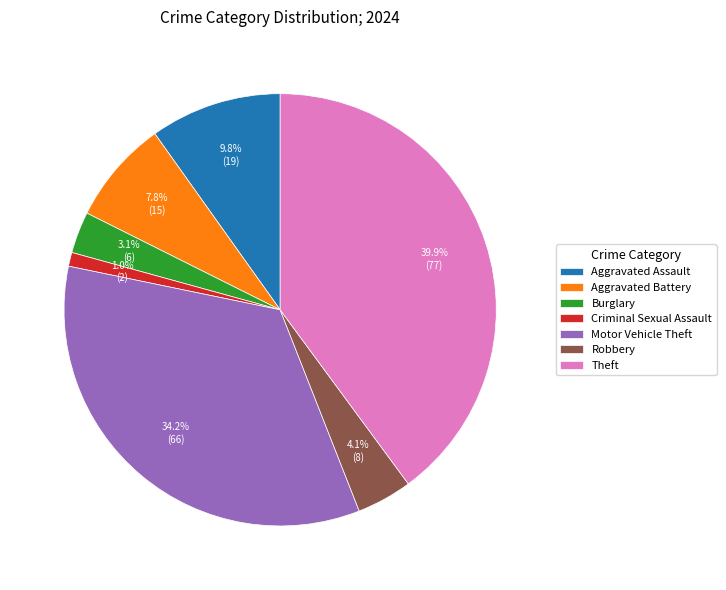

Is the sum of Burglary and Aggravated Battery greater than half?

No